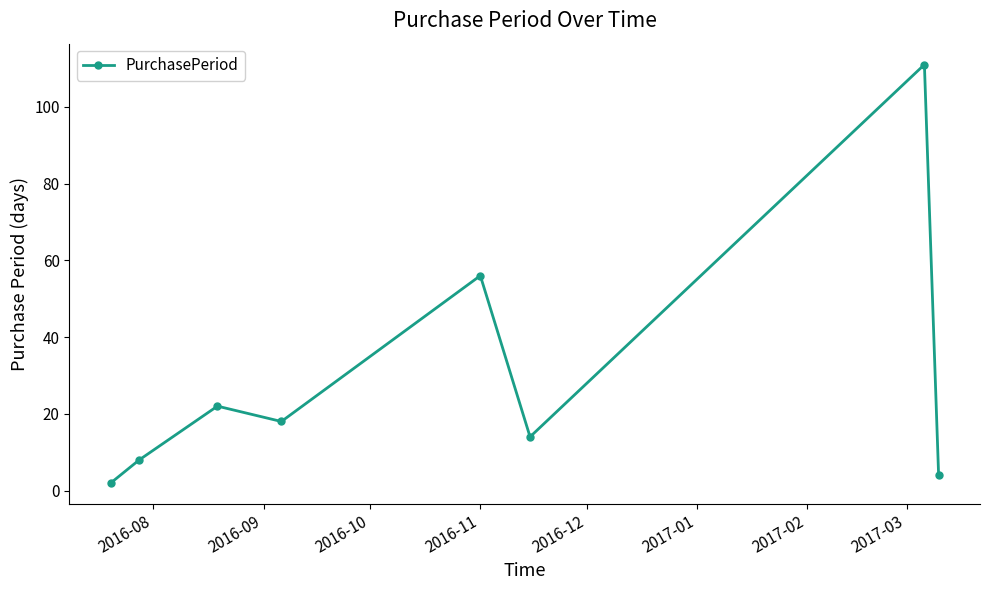

How many data points are less than 18?

4